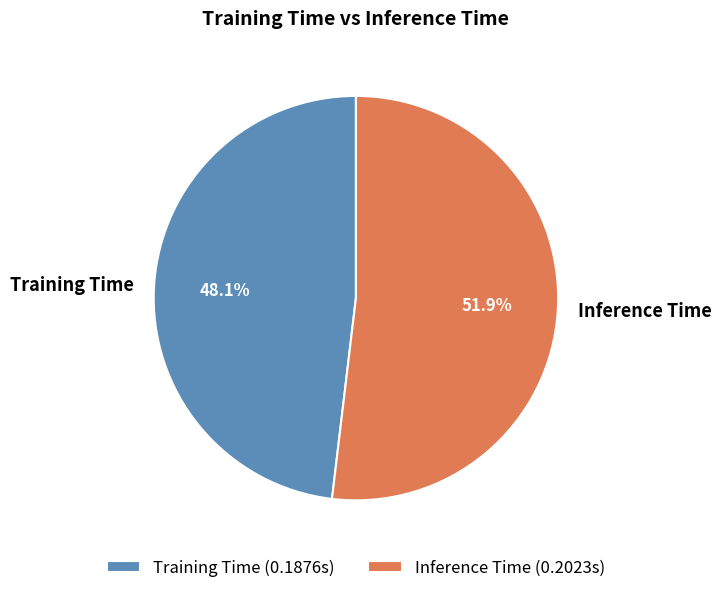

Which category has the smallest portion of the pie?

Training Time